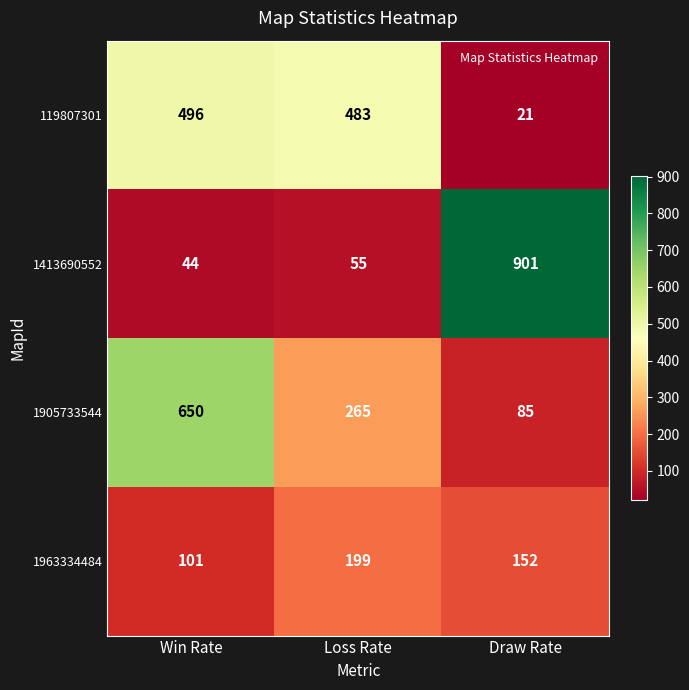

What is the difference between the highest and lowest values at Draw Rate?

880